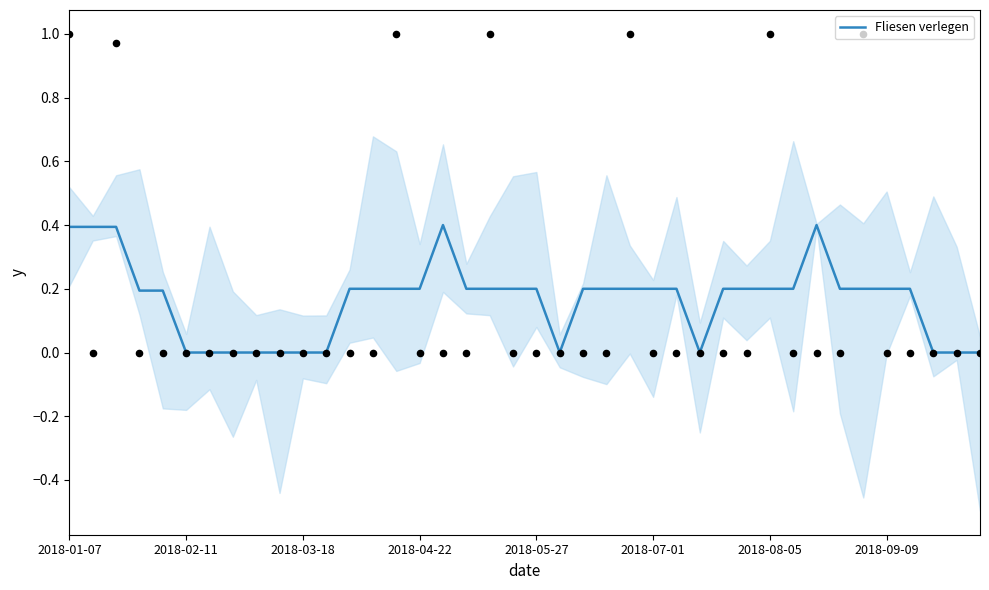

True or false: Fliesen verlegen has a value of 0.1 at 2018-07-01.

False